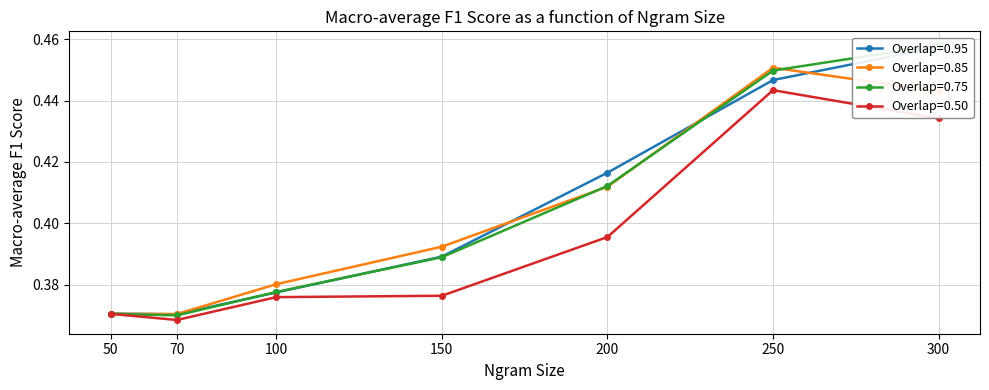

What is the value of the Overlap=0.95 point at the 5th from the left?

0.4